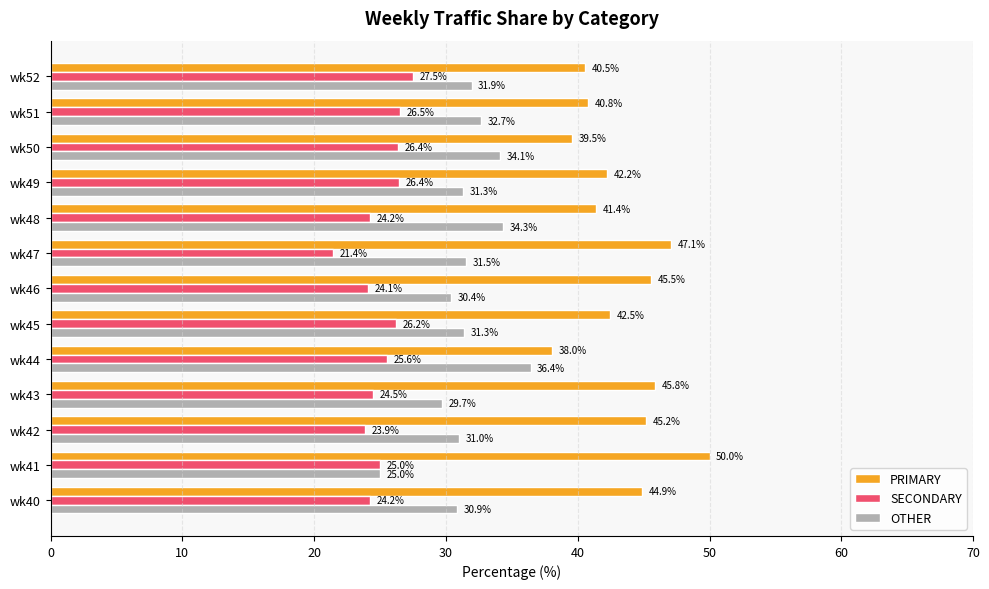

What is the difference between the maximum and second lowest values in the PRIMARY series?

10.5